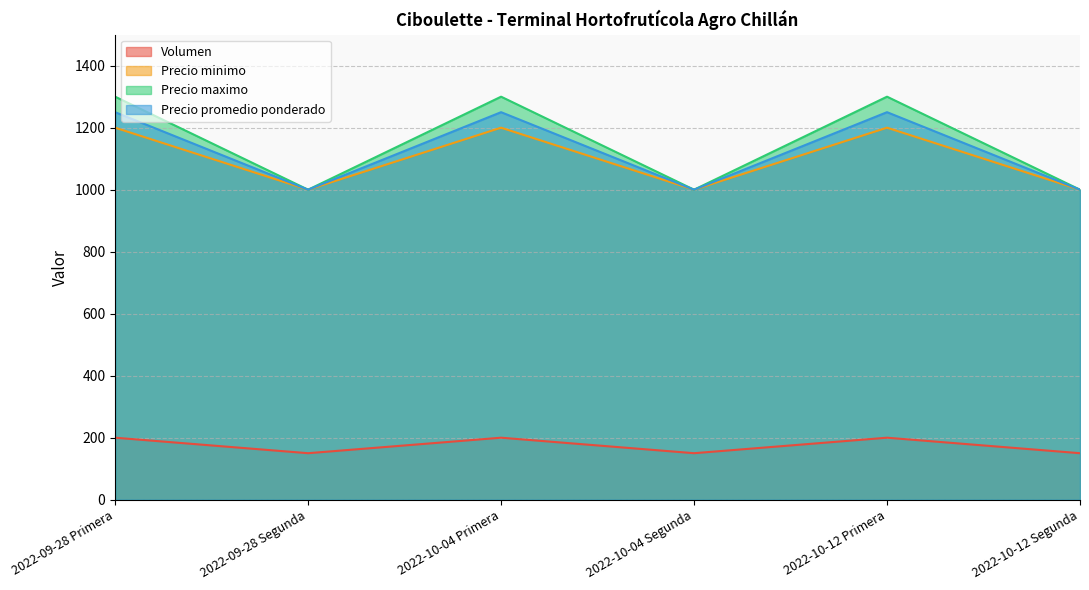

The value of Volumen at 2022-09-28 Primera is 43. True or false?

False